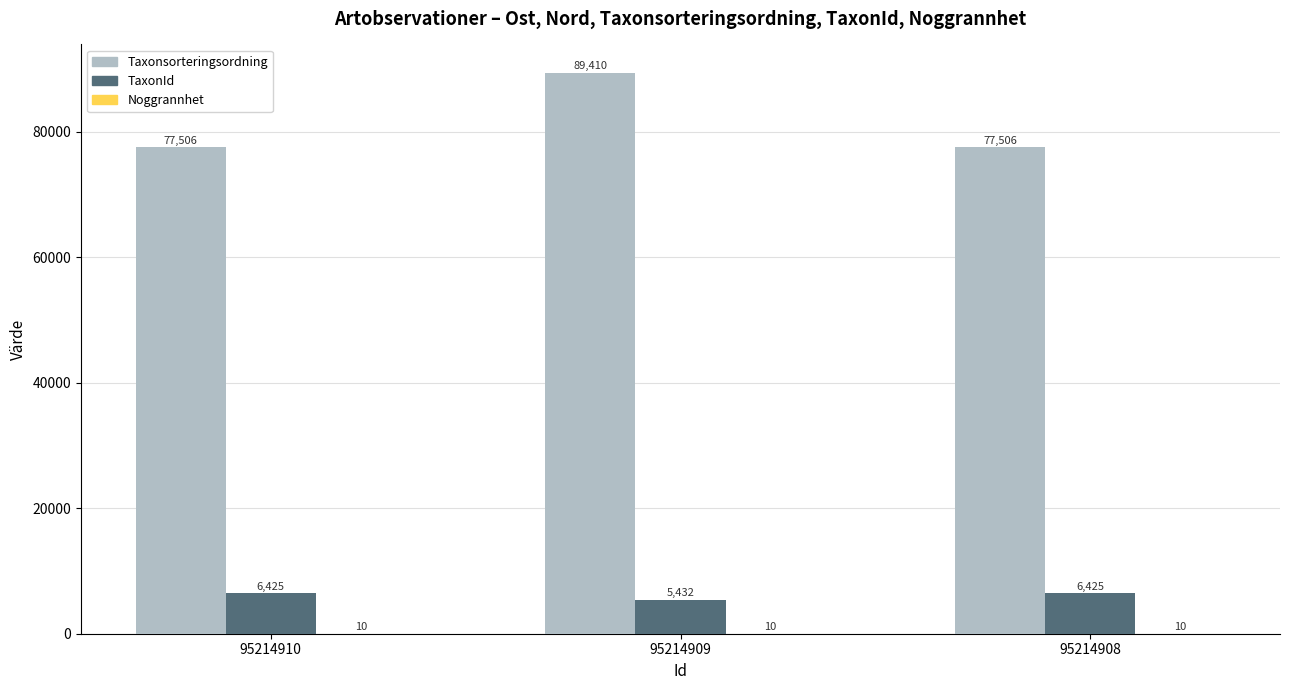

How many Taxonsorteringsordning values are between 77506 and 89410?

3